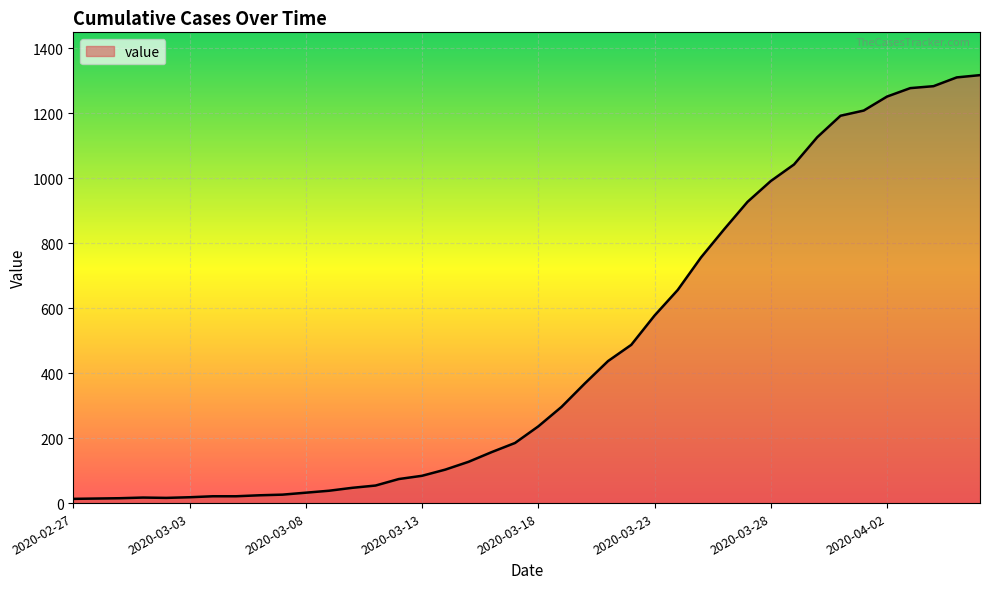

What is the greatest value displayed?

1317